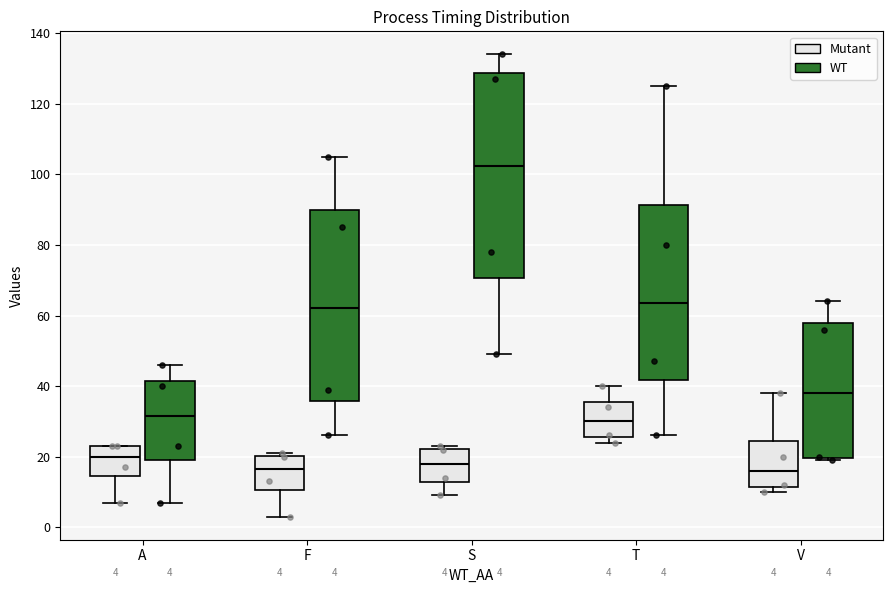

Which box's median line is the highest?

S (WT)